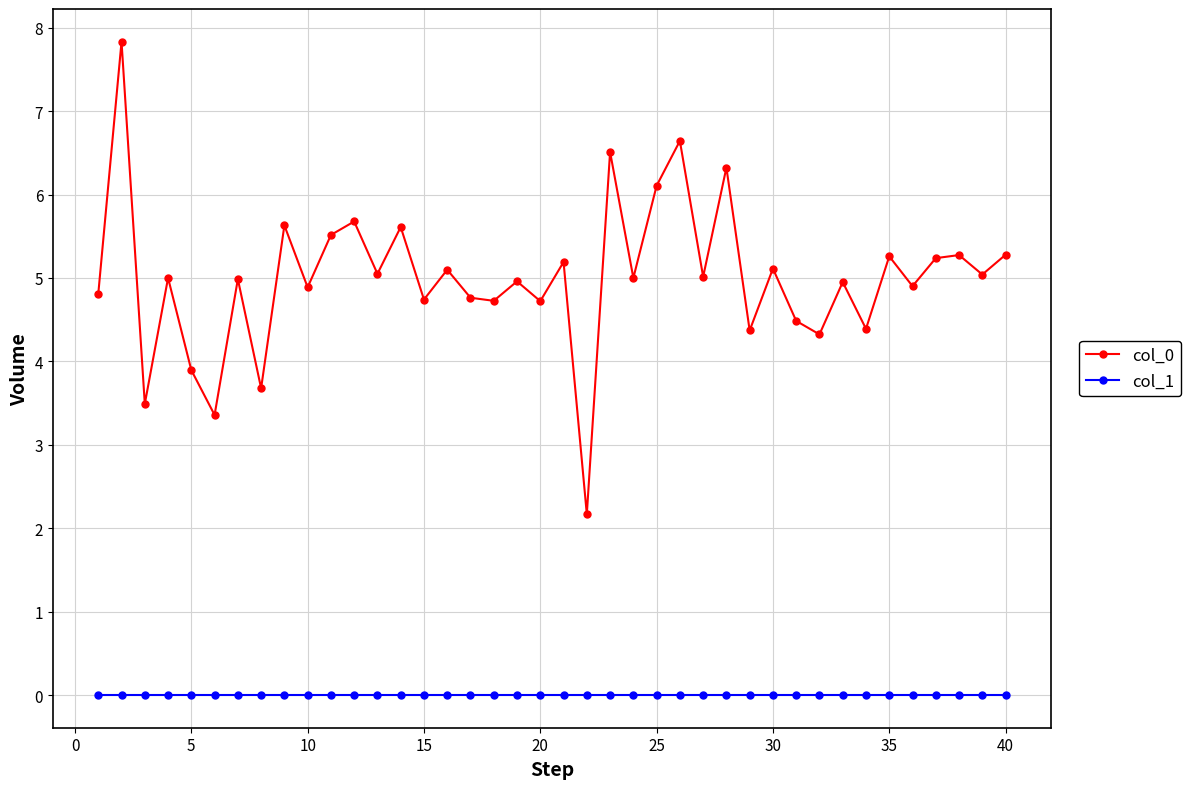

Which series has the largest total across all categories?

col_0